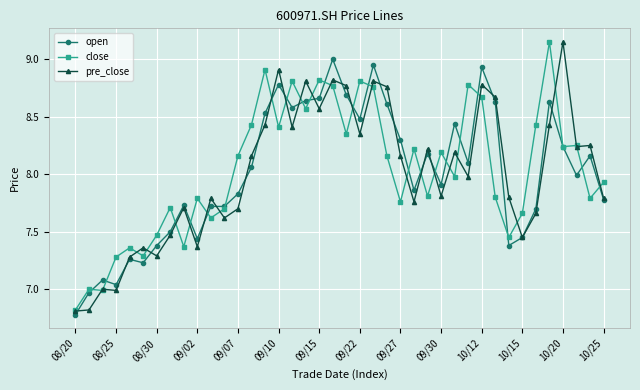

What is the minimum value shown in the chart?

6.8